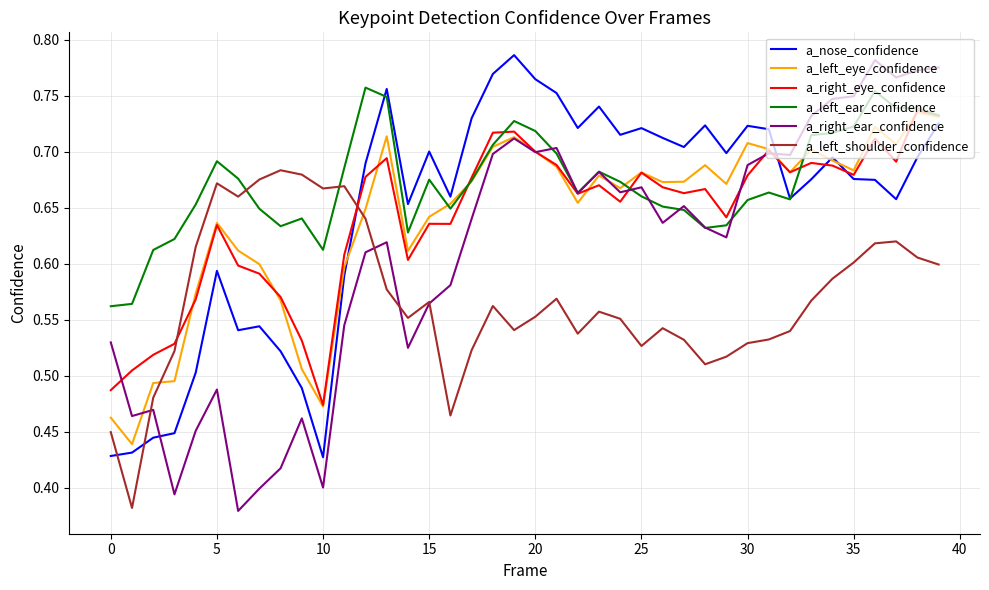

How many lines are shown in the chart?

6